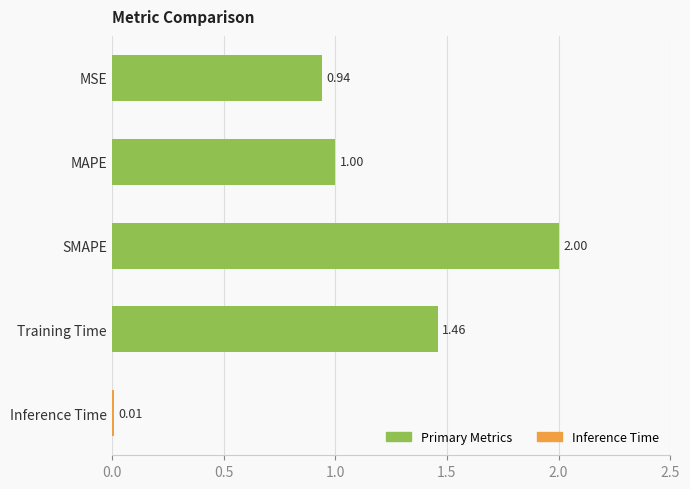

How many data points are above 1?

3